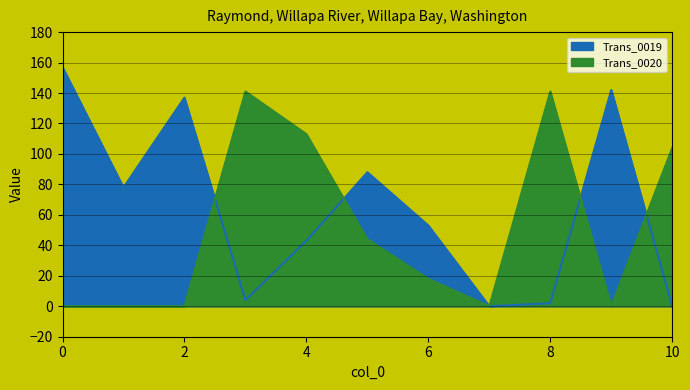

What are all the series names shown in the legend?

Trans_0019, Trans_0020